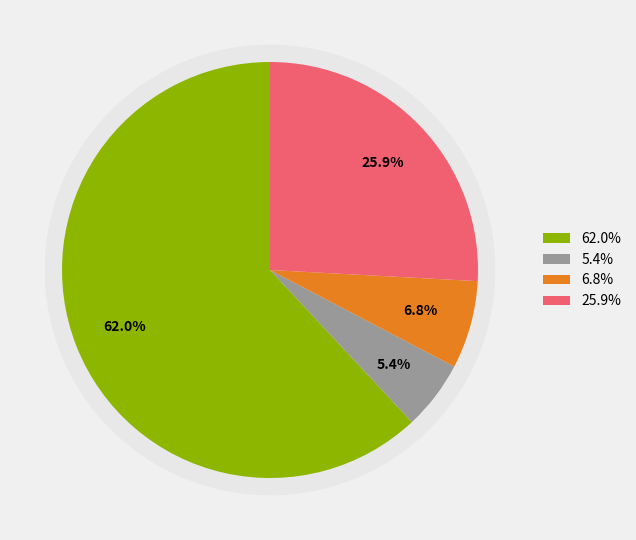

True or false: gas_std_other accounts for 35% of the total.

False